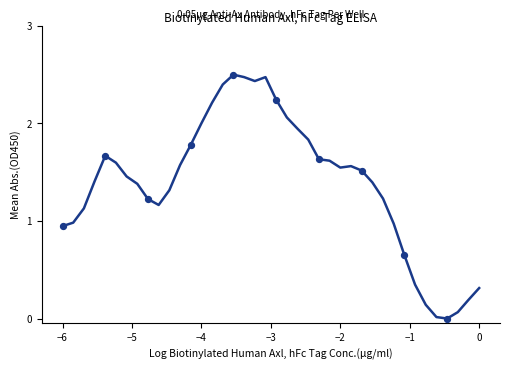

What is the difference between the maximum and minimum values?

2.5